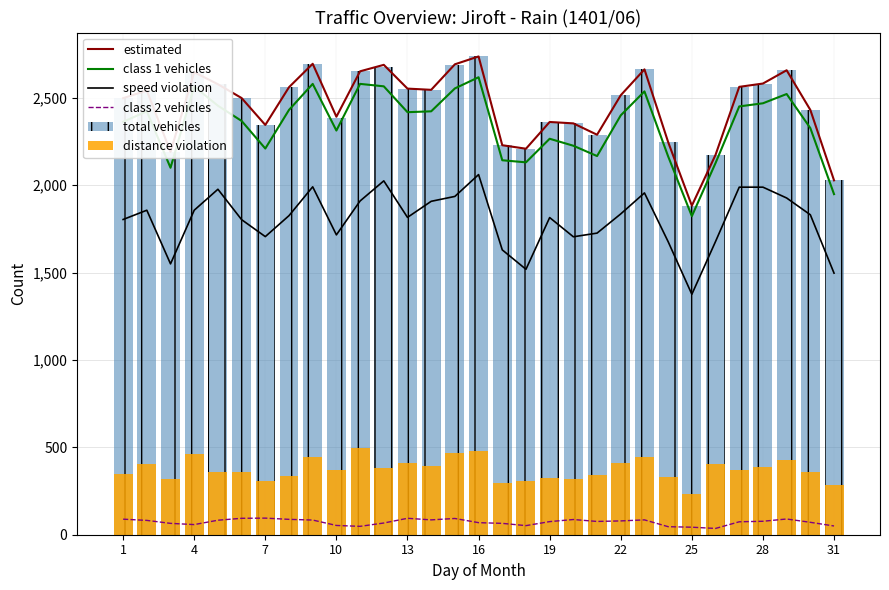

True or false: speed violation and class 2 vehicles cross at least once.

False